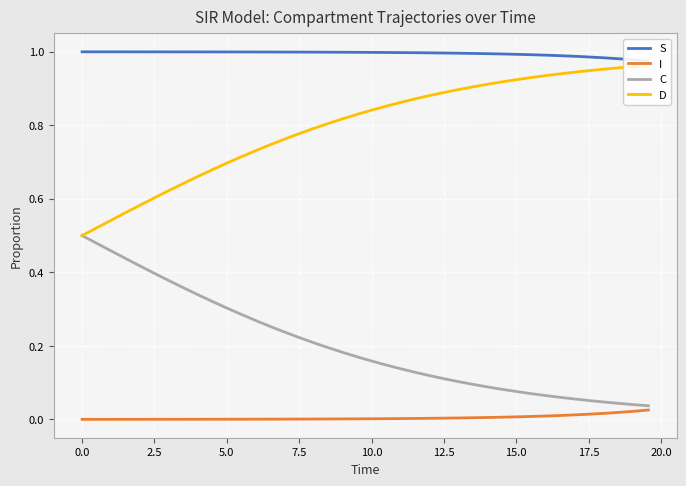

What position from the right is 7.5?

36